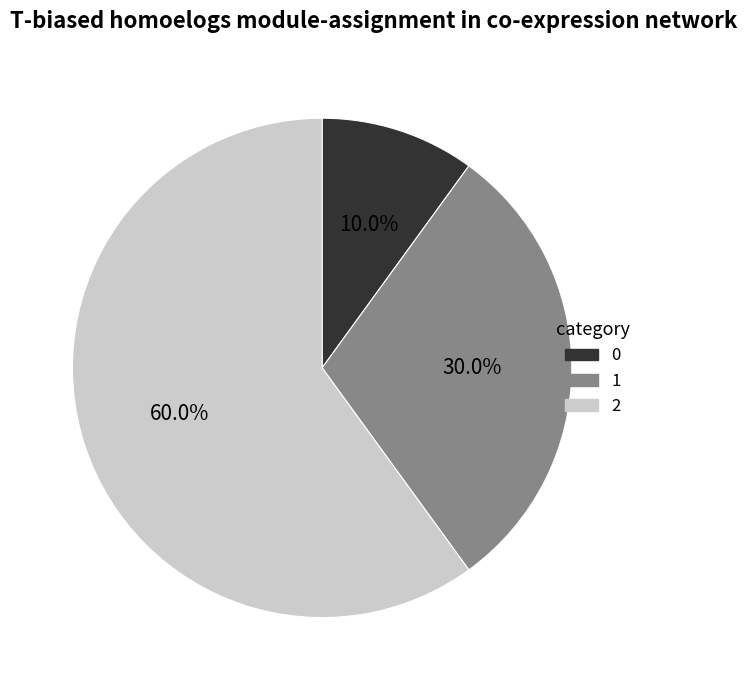

Do 2 and 0 together represent more than half of the pie?

Yes